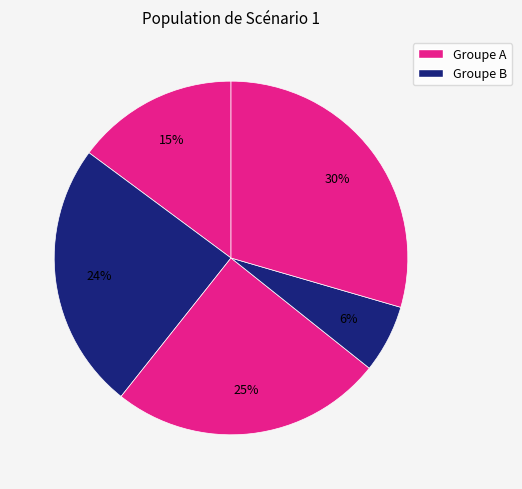

How many segments does this pie chart have?

5